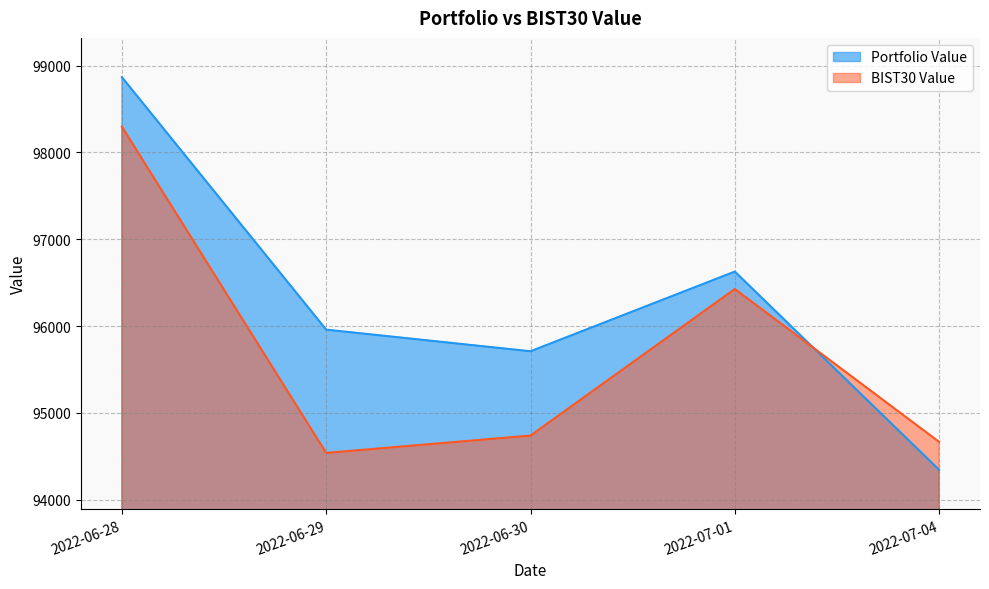

What is the sum of all Portfolio Value values?

481508.7